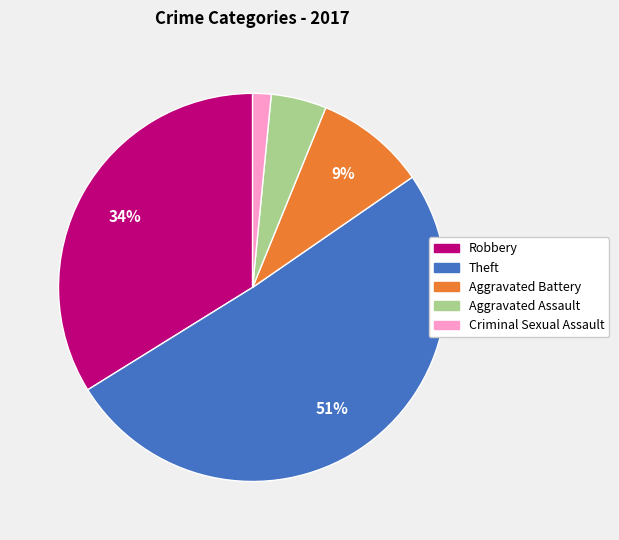

Does Theft account for over 50% of the chart?

Yes